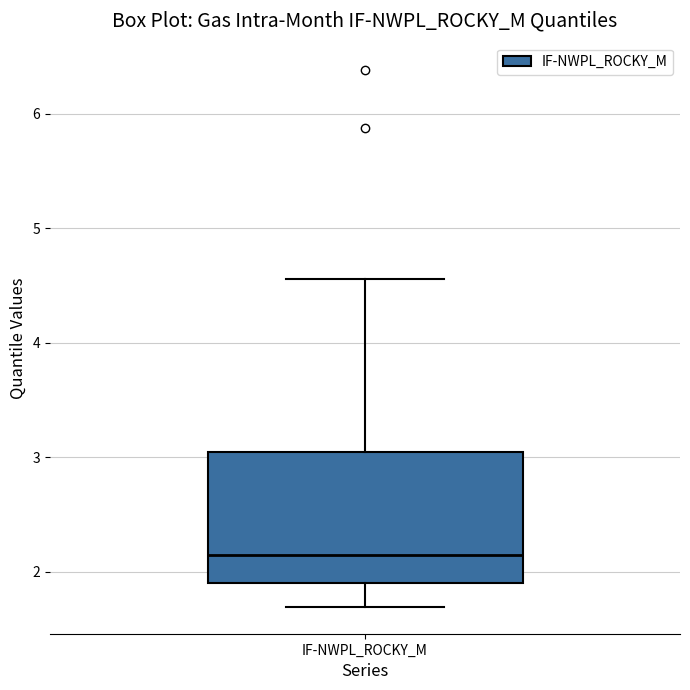

Where does the lower whisker of the box for IF-NWPL_ROCKY_M end on the y-axis? The values are not printed on the chart, so give them approximately, as read against the axis.

1.7